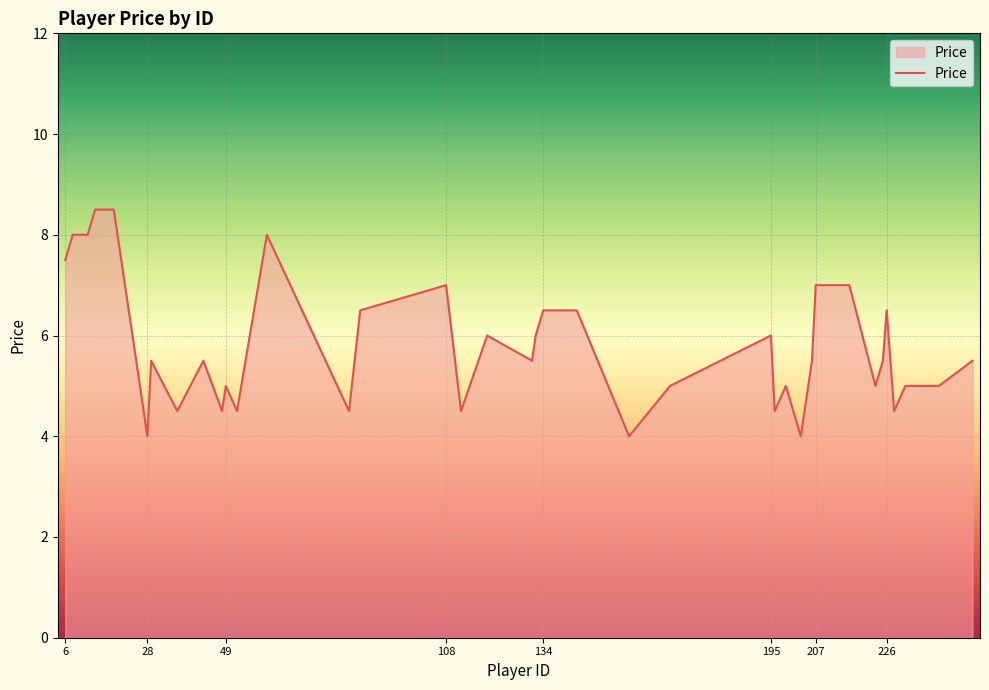

What is the difference between the maximum and minimum values?

4.5